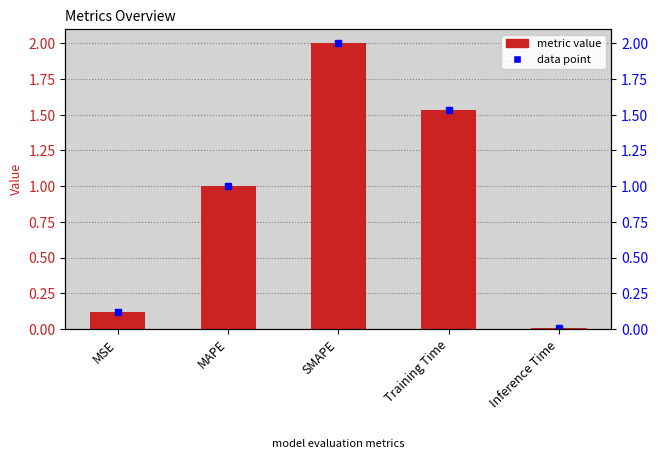

Which category has the highest value across all series?

SMAPE